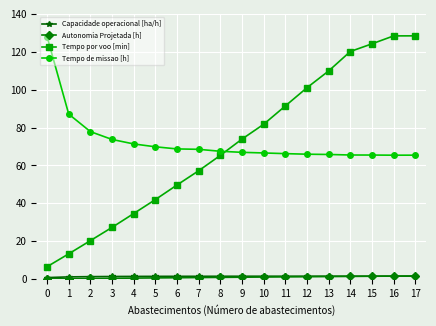

True or false: Tempo de missao [h] and Capacidade operacional [ha/h] intersect in this chart.

False